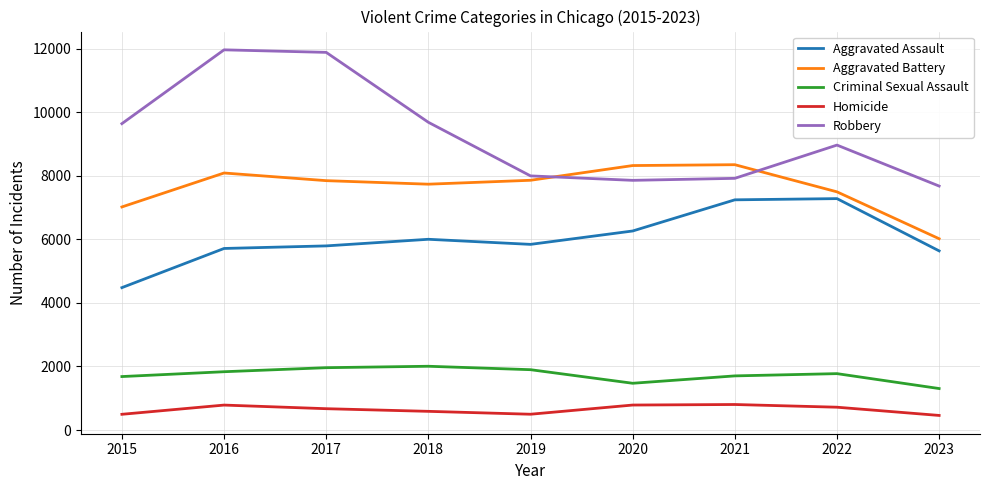

How many interior local peaks does the Aggravated Battery series have?

2